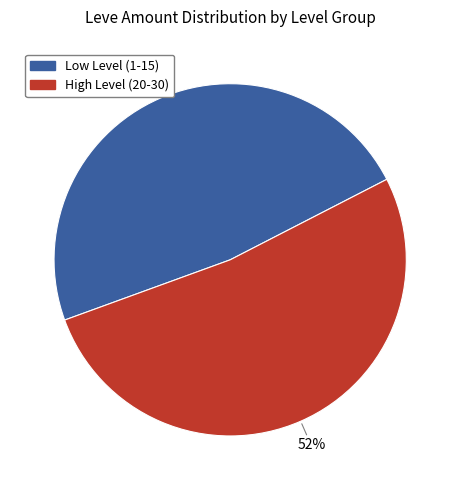

Is there a majority slice in this chart?

Yes